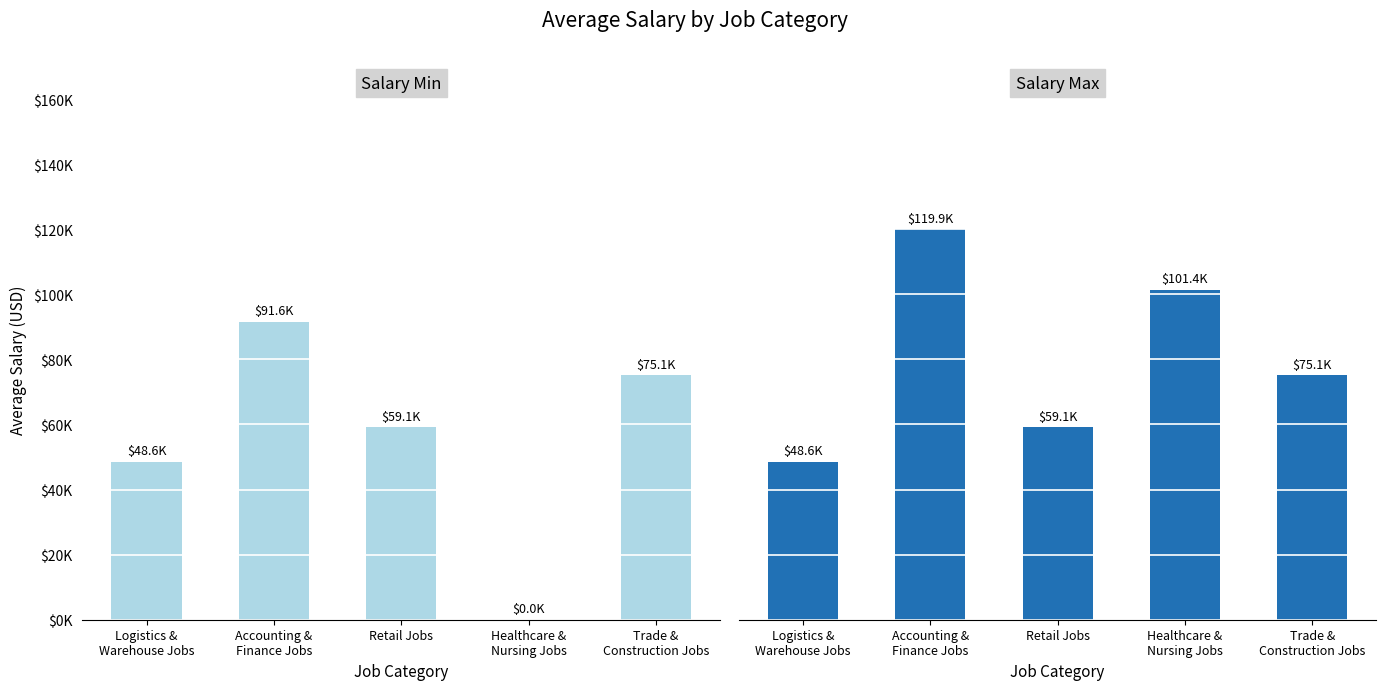

What are all the series names shown in the legend?

Salary Min, Salary Max